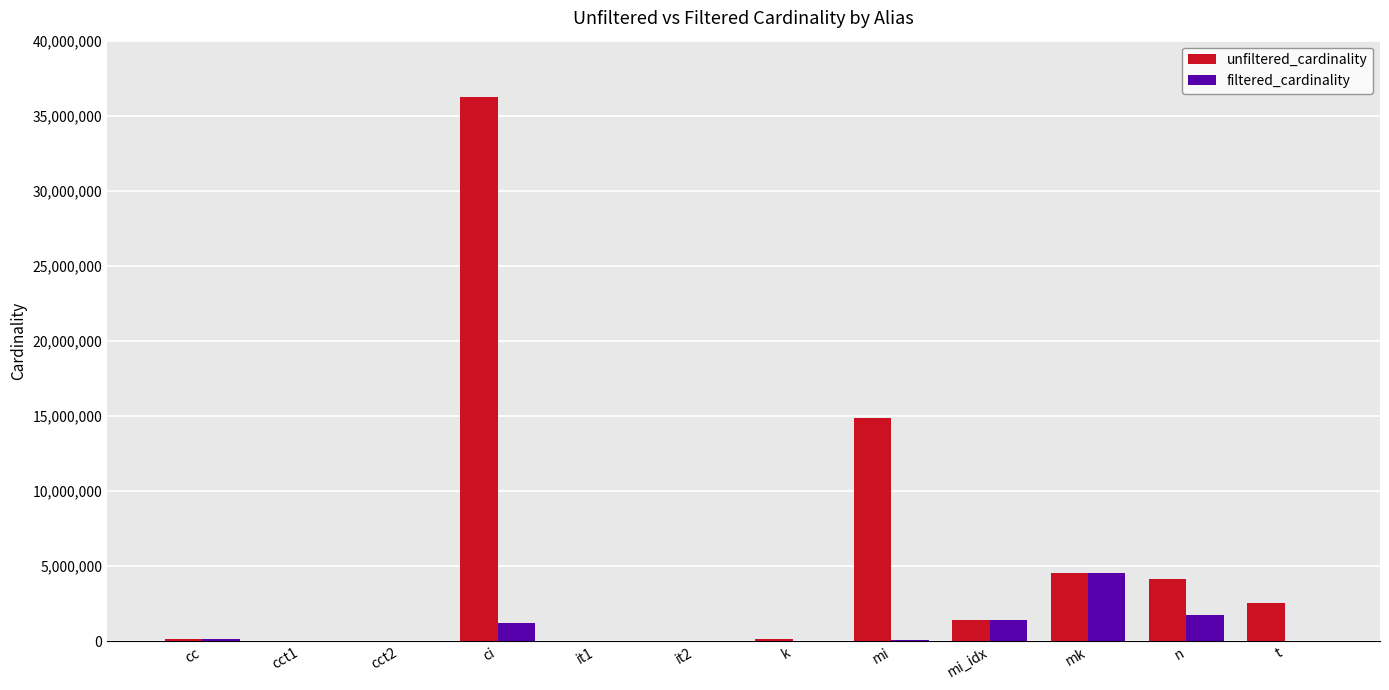

How many data points does each series have?

12